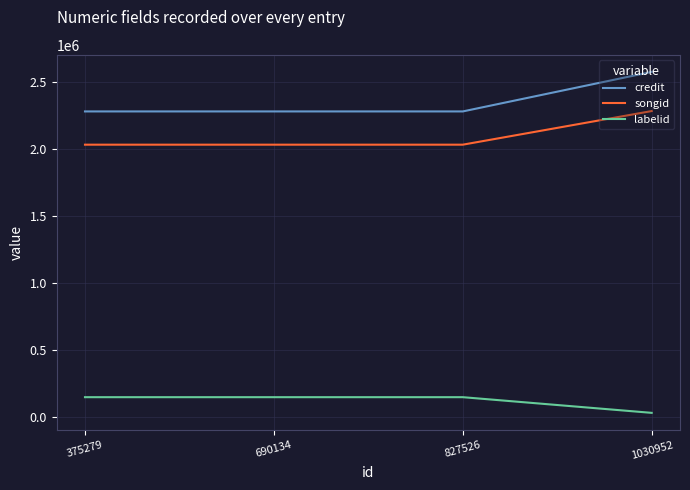

What is the difference between the maximum and minimum values in the songid series?

251213